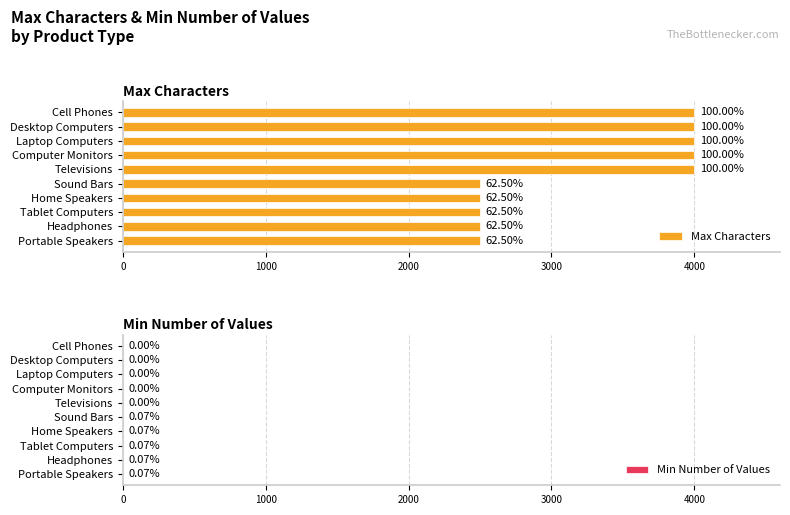

The value of Max Characters at Tablet Computers is 2500. True or false?

True